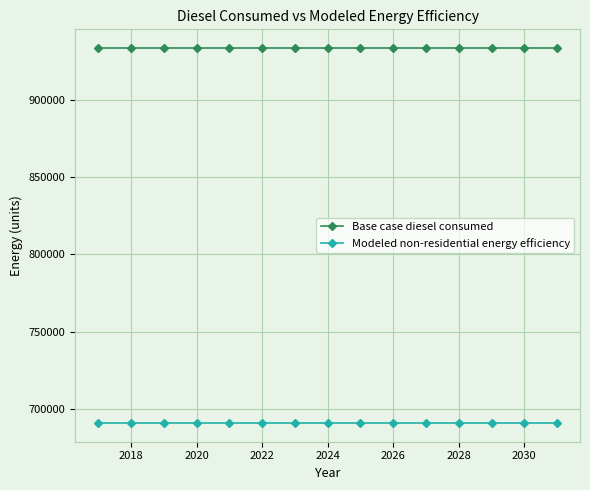

True or false: Modeled non-residential energy efficiency and Base case diesel consumed intersect in this chart.

False